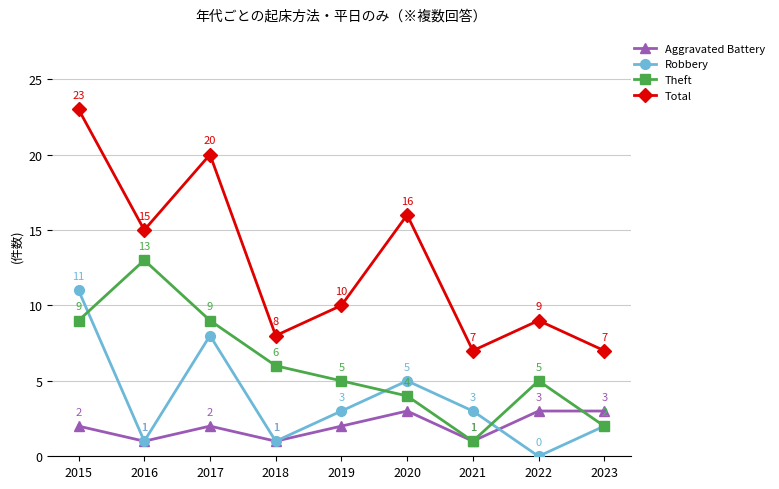

What is the value of the Total point at the 4th from the left?

8